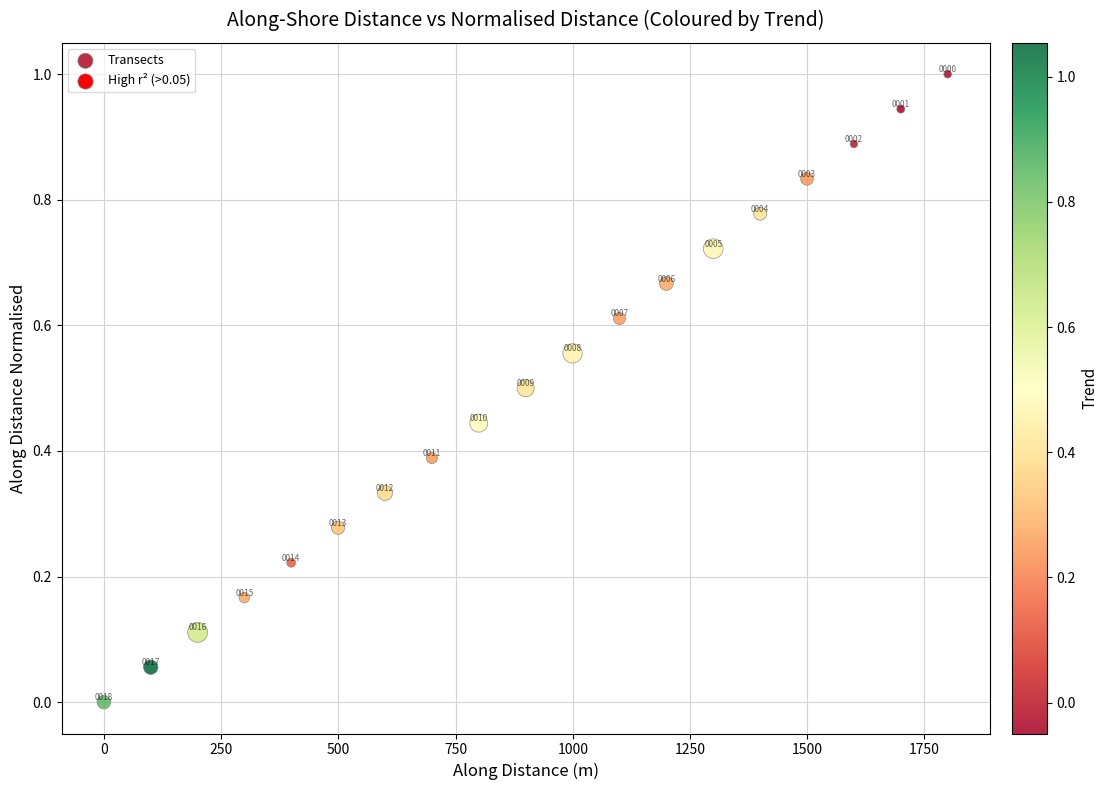

What is the range of Y values (max minus min)?

1.0